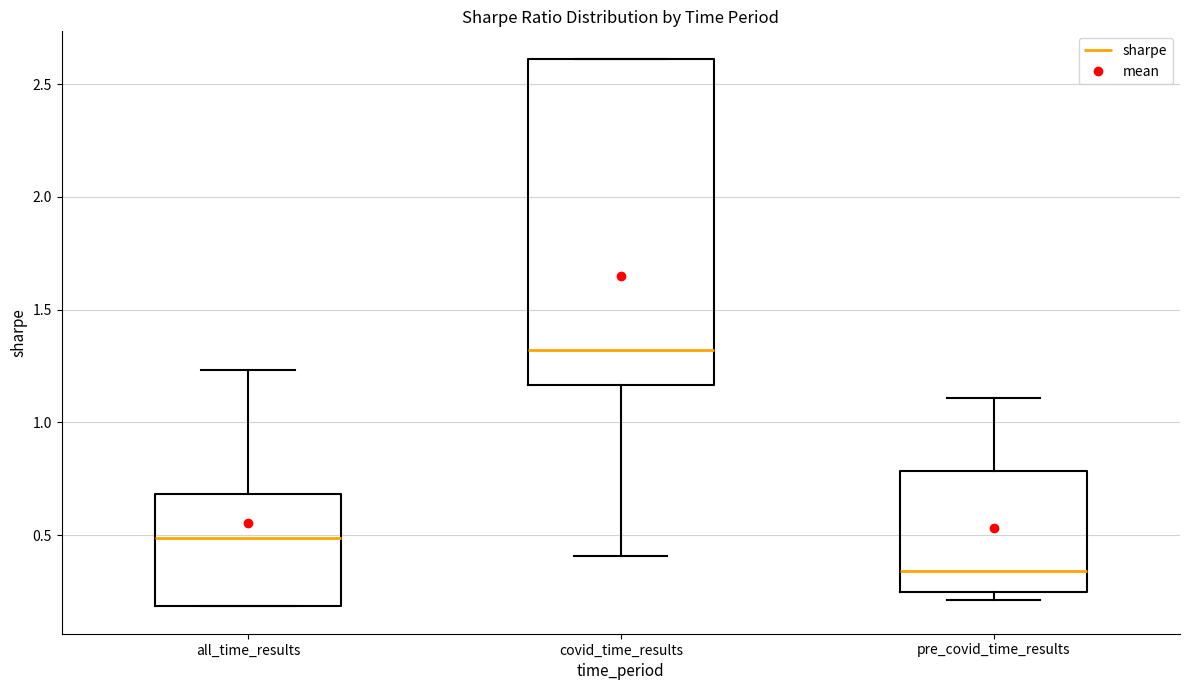

Where is the lower edge of the box for pre_covid_time_results on the y-axis? The values are not printed on the chart, so give them approximately, as read against the axis.

0.25